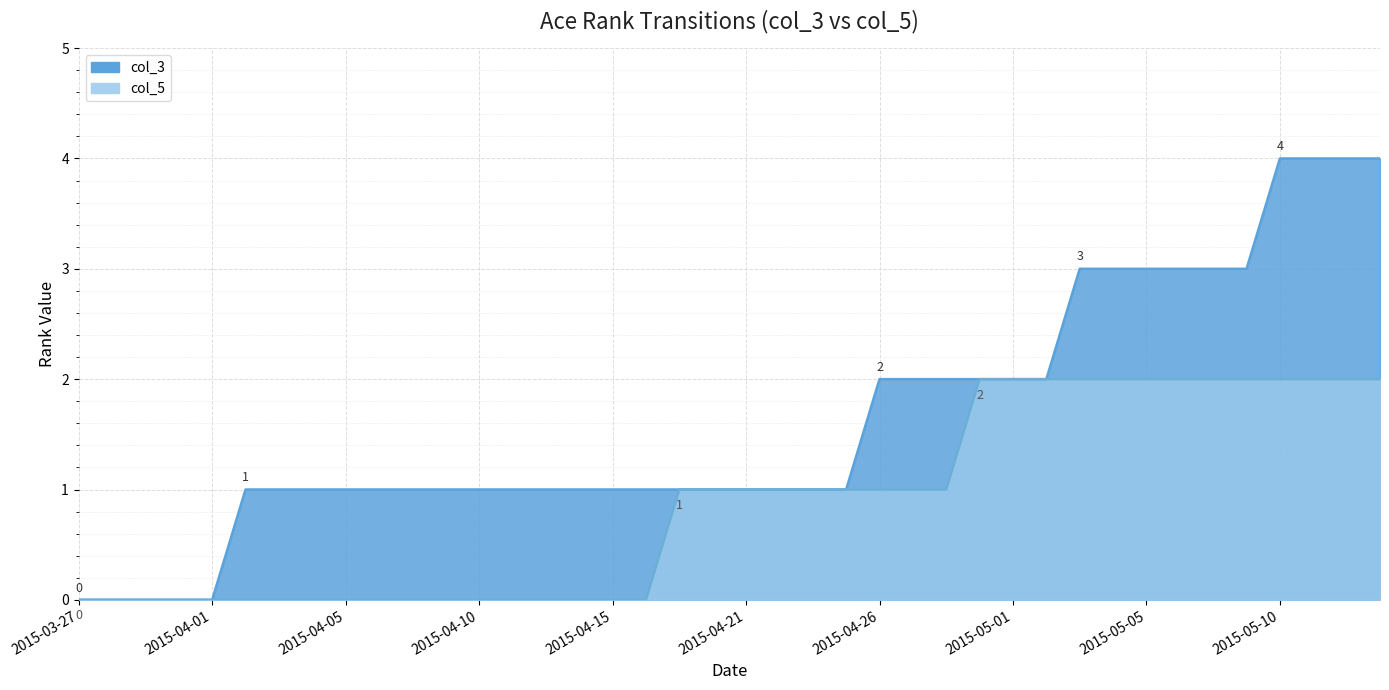

Between 2015-03-31 and 2015-05-01, which is larger?

2015-05-01